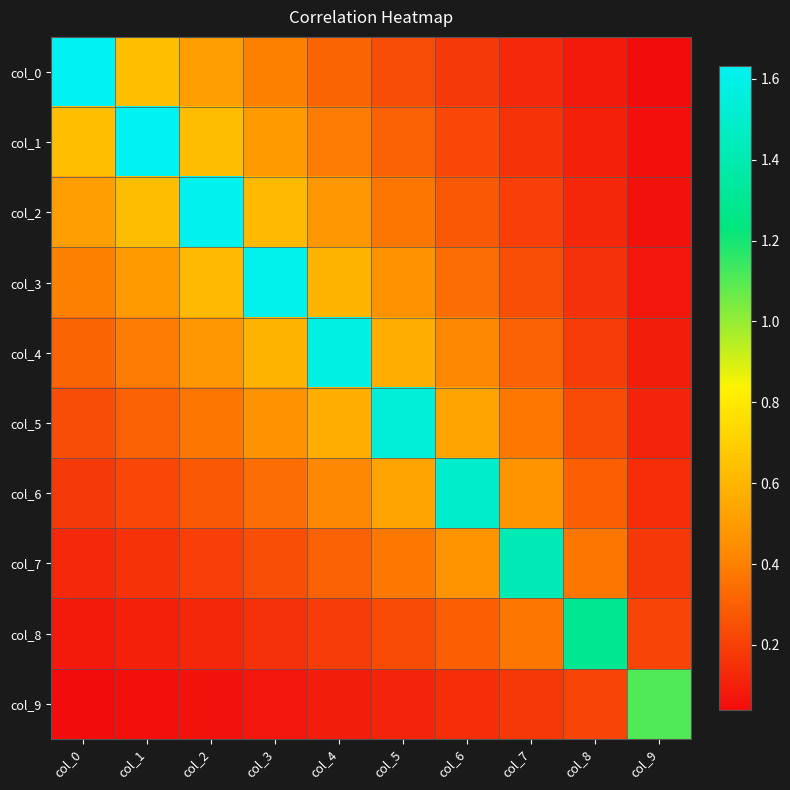

Which series changed the most between col_6 and col_8?

col_6